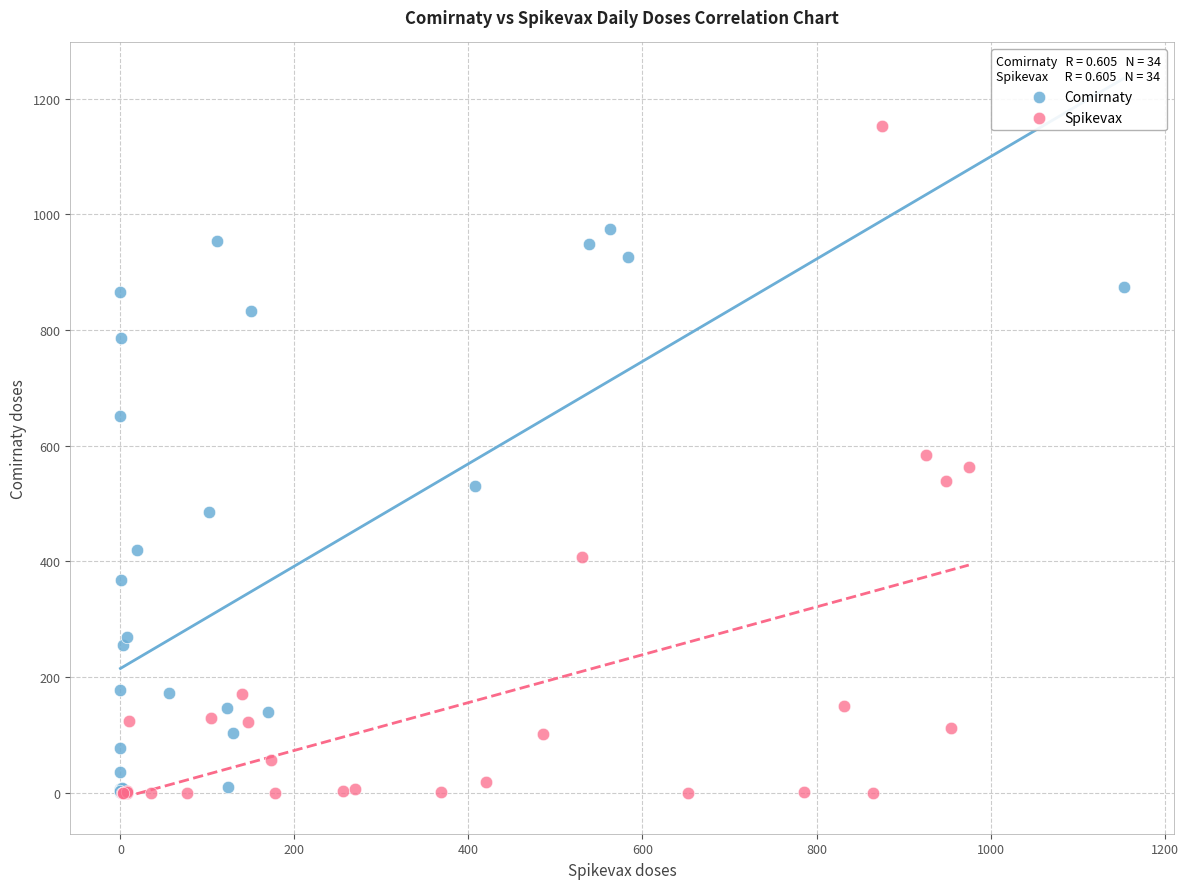

What are all the series names shown in the legend?

Comirnaty, Spikevax